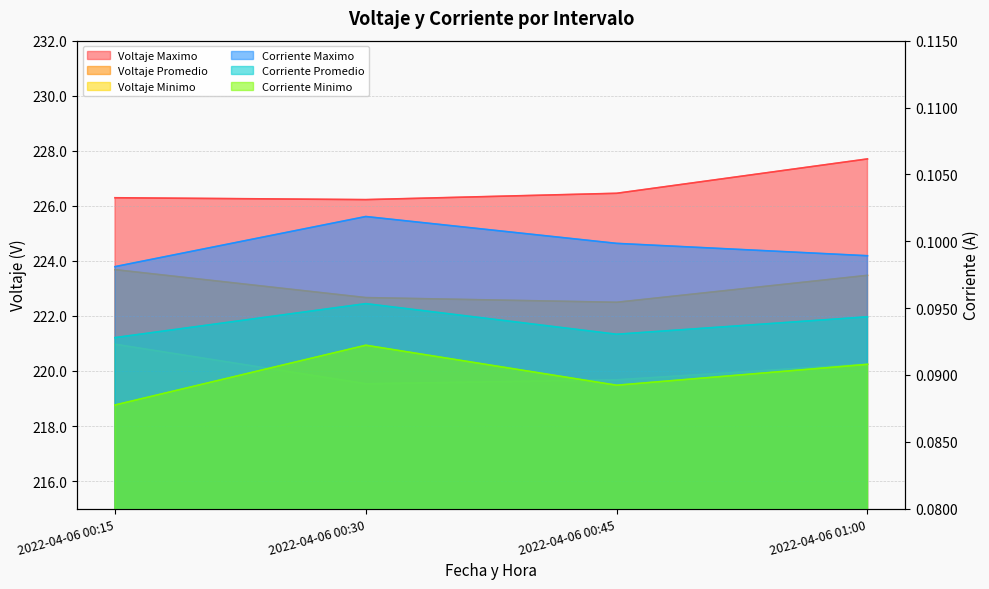

How many lines are shown in the chart?

6